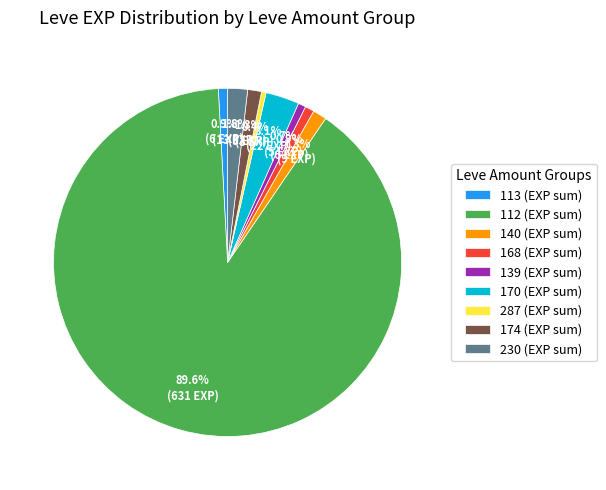

Is the sum of 112 (EXP sum) and 170 (EXP sum) greater than half?

Yes